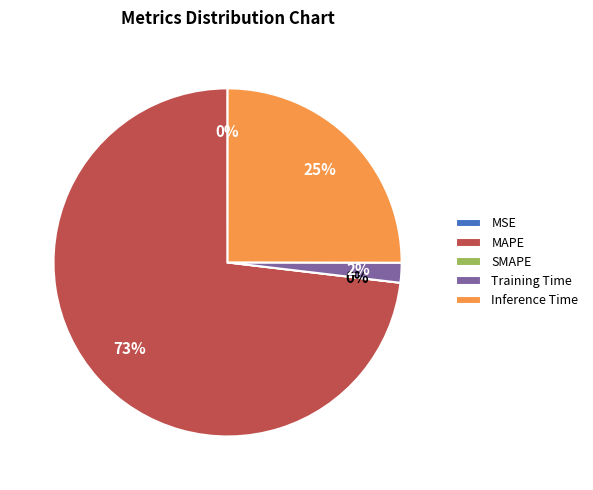

How many slices are in this pie chart?

5